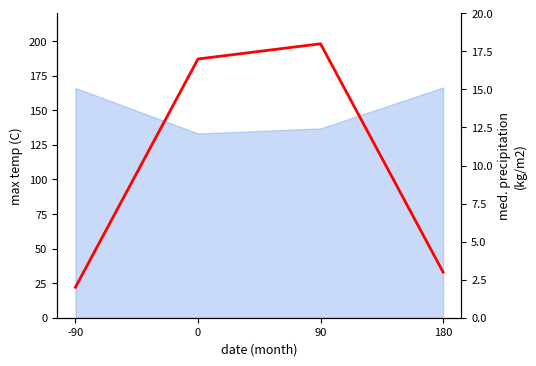

True or false: the data has more than 0 interior local peaks.

True